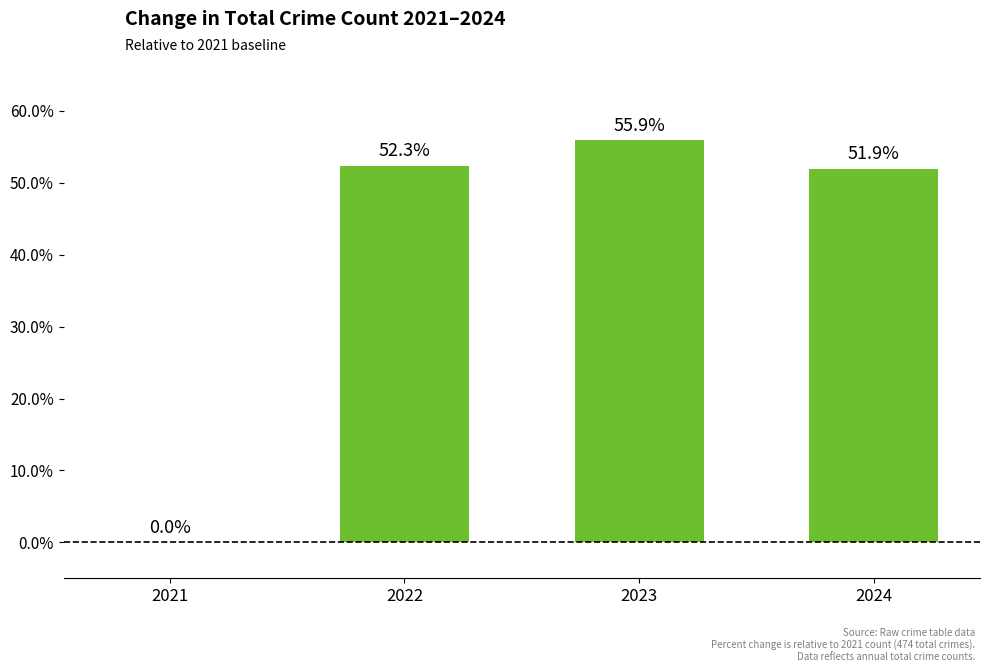

Are the bars horizontal?

No